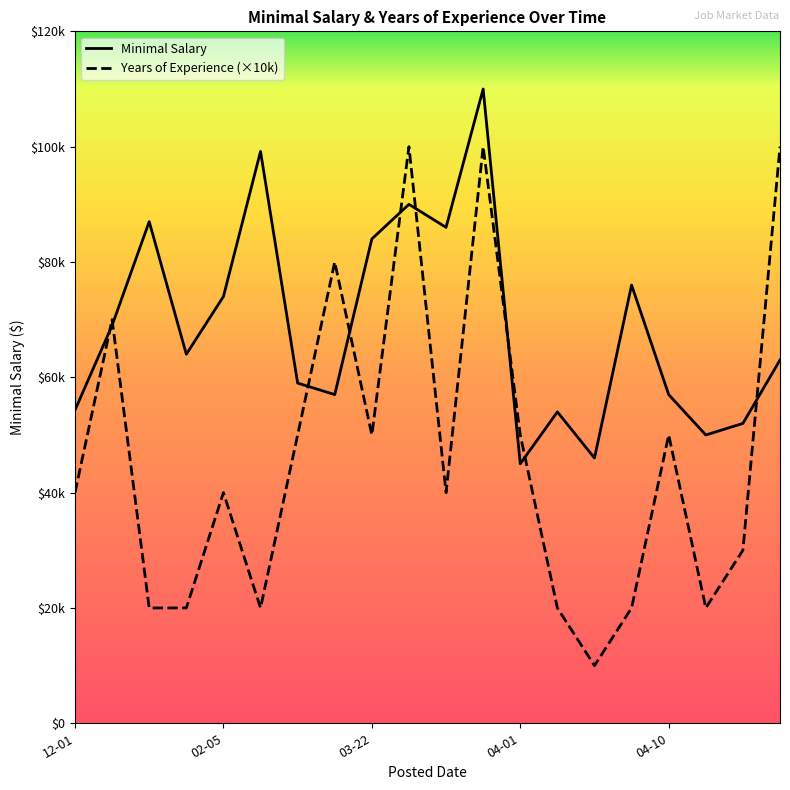

True or false: Minimal Salary has more than 0 points higher than both neighbors.

True